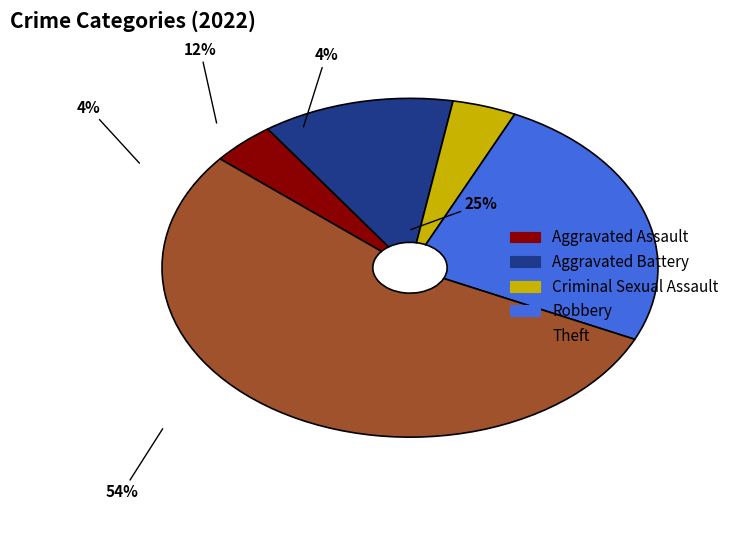

Which has a higher value, Theft or Robbery?

Theft